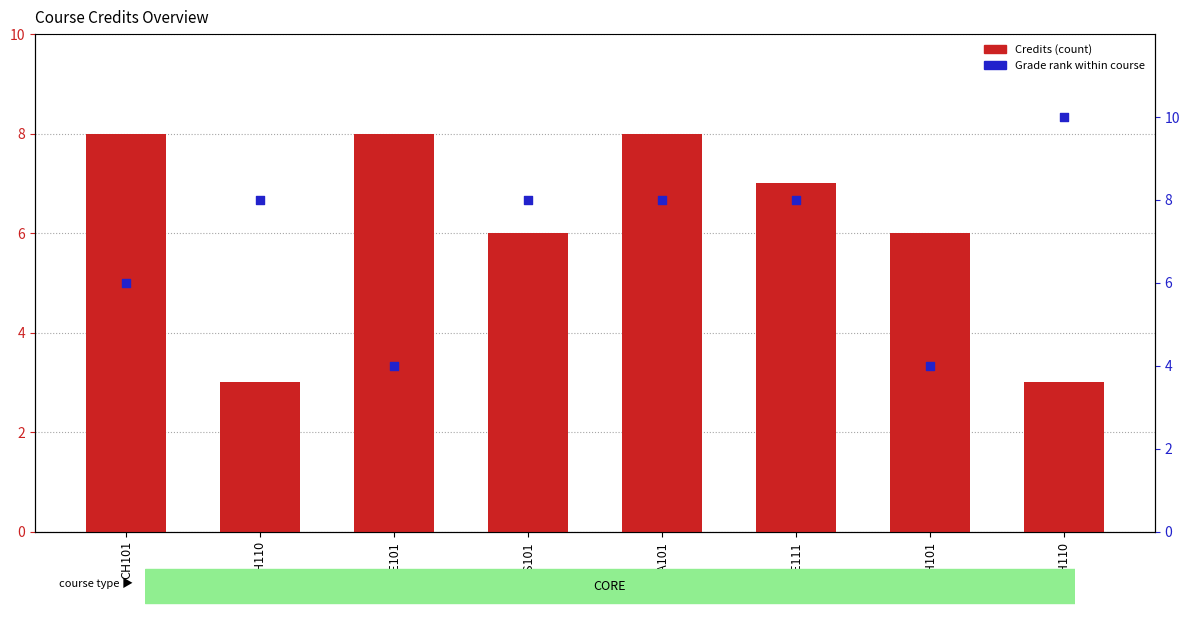

What are all the series names shown in the legend?

Credits, Grade rank